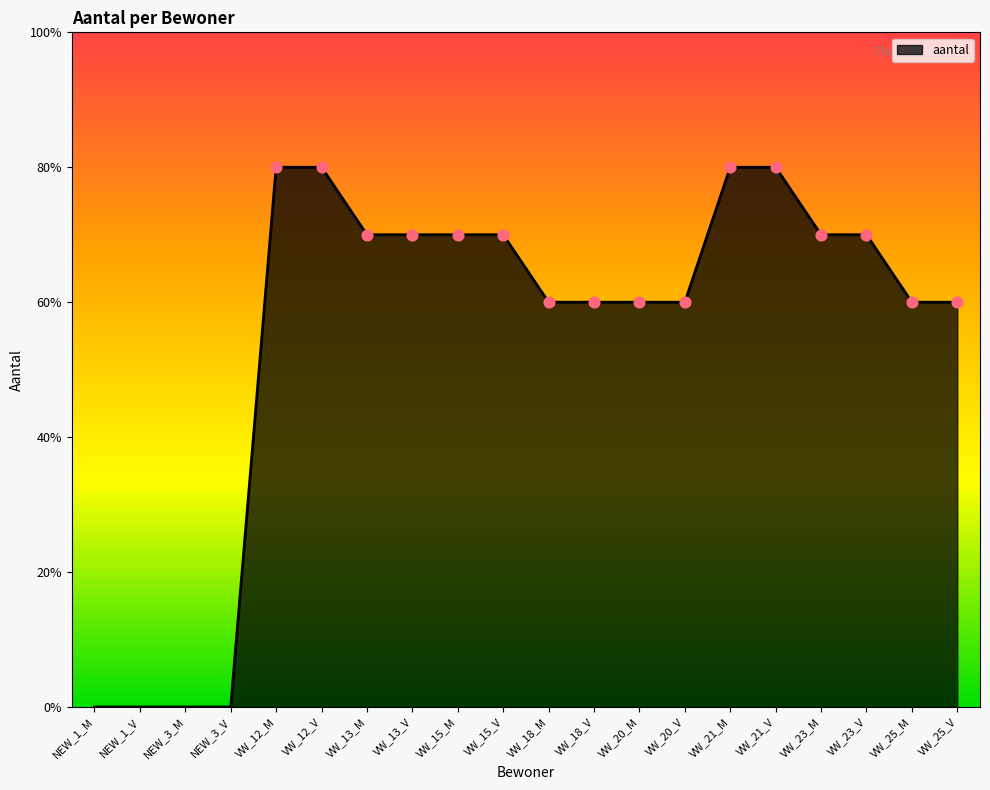

What is the change in value from VW_12_M to VW_13_V?

-1